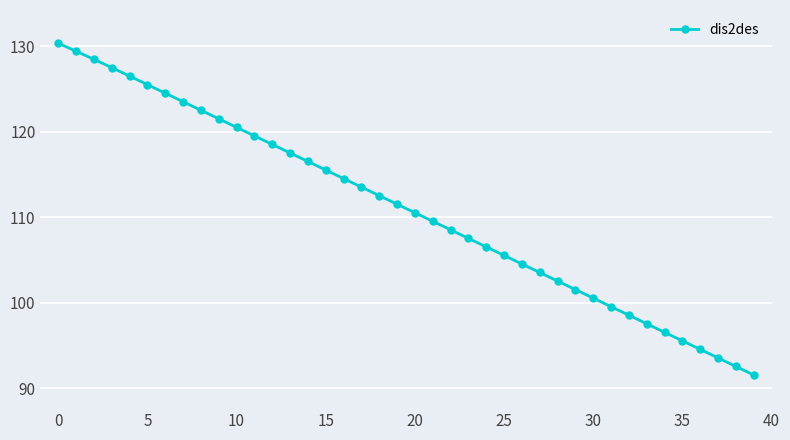

What is the value of the 31st point from the left?

100.5